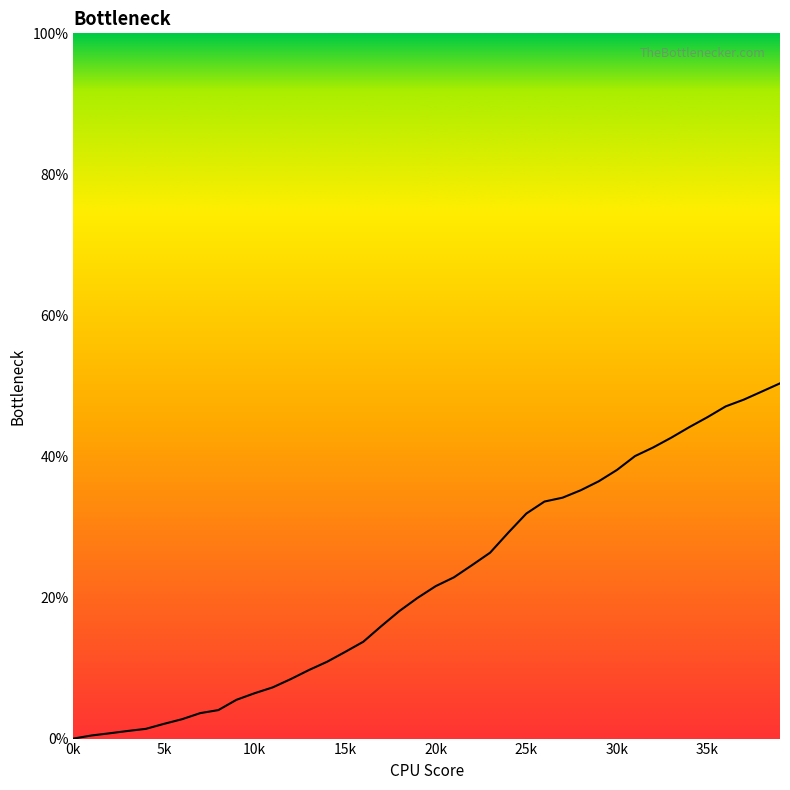

What is the maximum value shown in the chart?

50.4